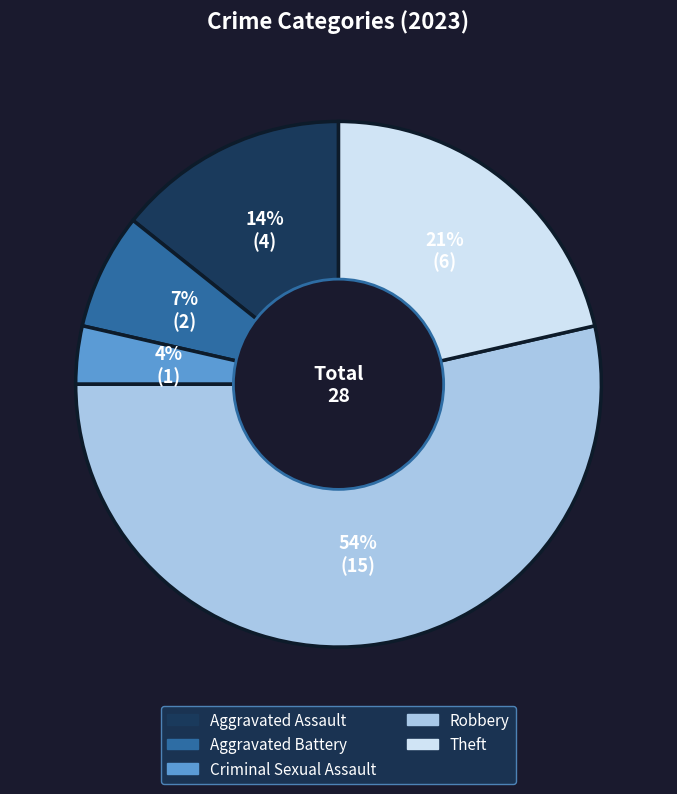

True or false: Aggravated Battery accounts for 20% of the total.

False